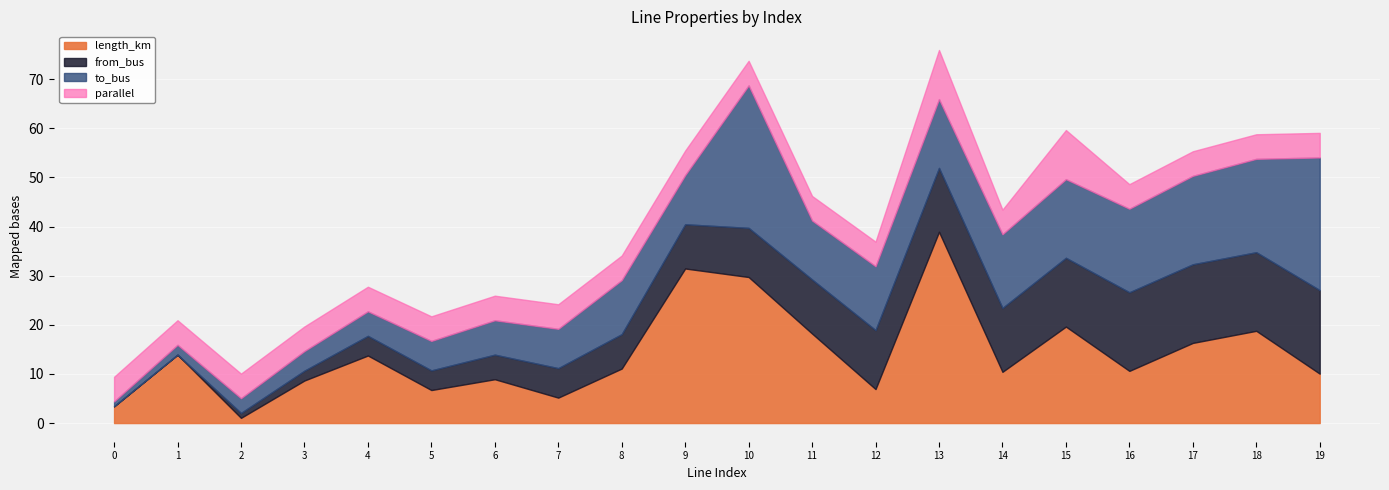

True or false: to_bus has a value of 7.0 at 6.

True